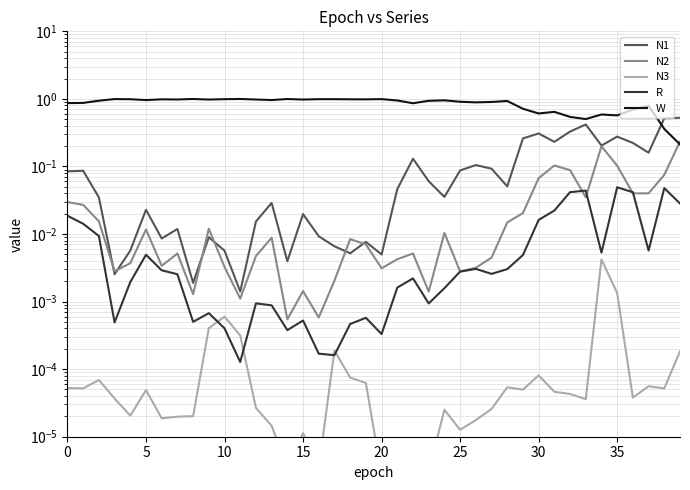

What is the spread (max minus min) of values at 10?

0.9